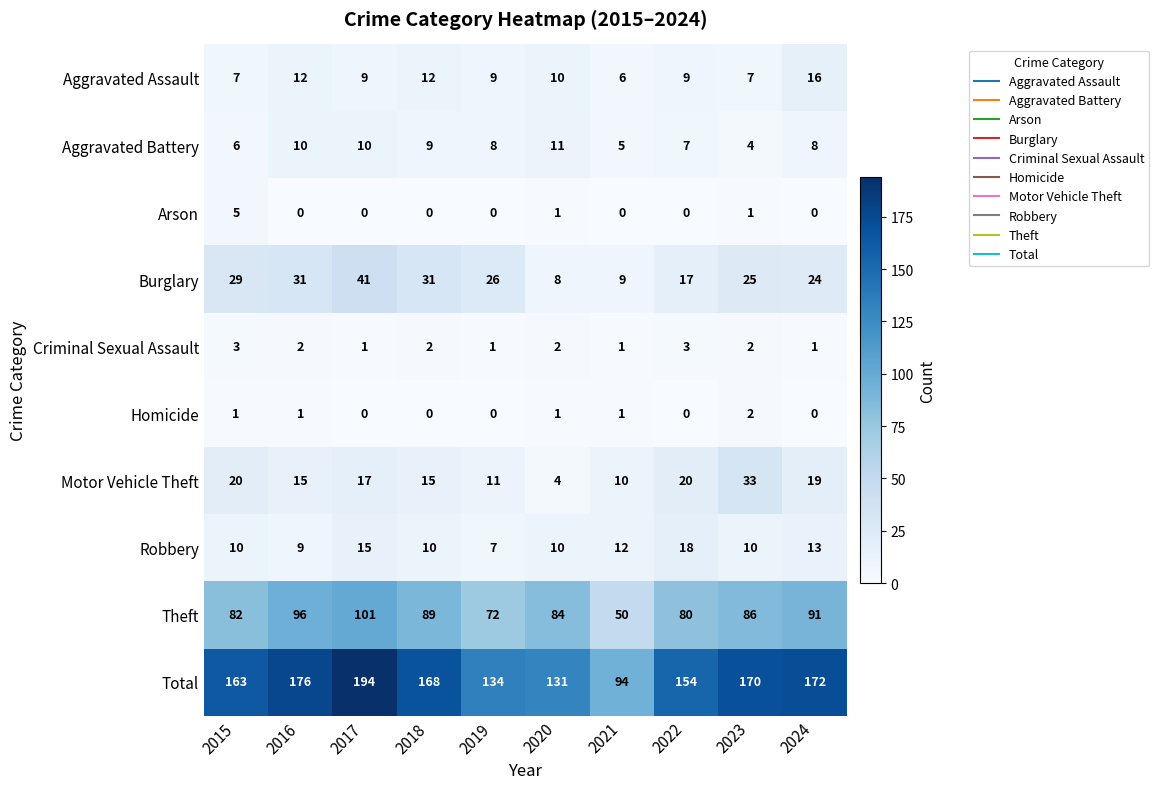

At which label is Burglary closest to 24?

2024